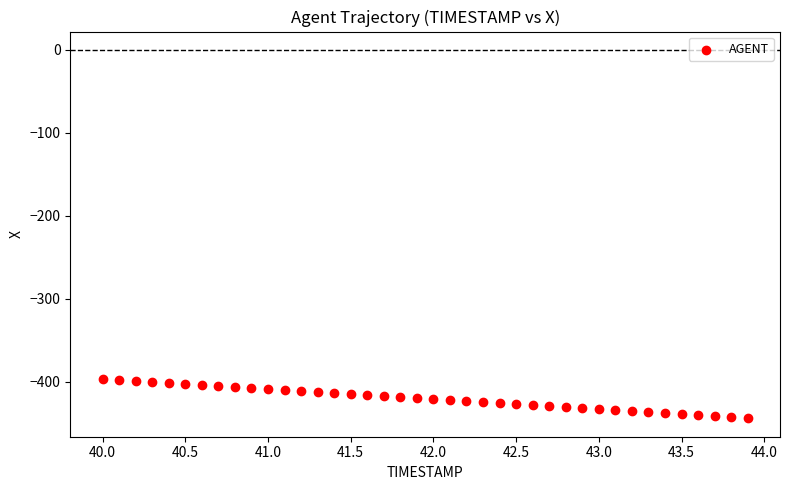

What is the range of X values (max minus min)?

3.9